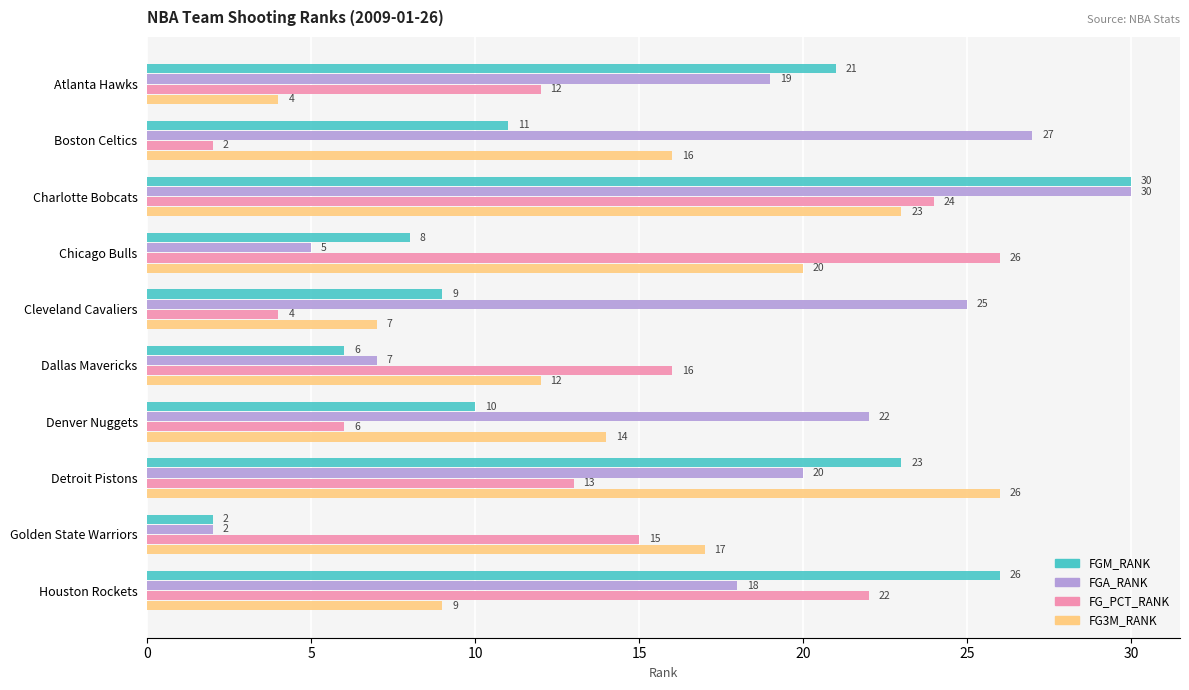

What is the approximate value of FG_PCT_RANK at Dallas Mavericks, to the nearest 5?

15